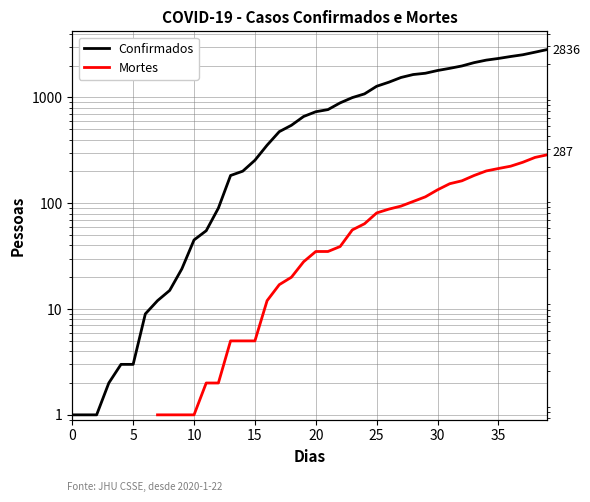

True or false: Confirmados has a value of 997.0 at 23.

True